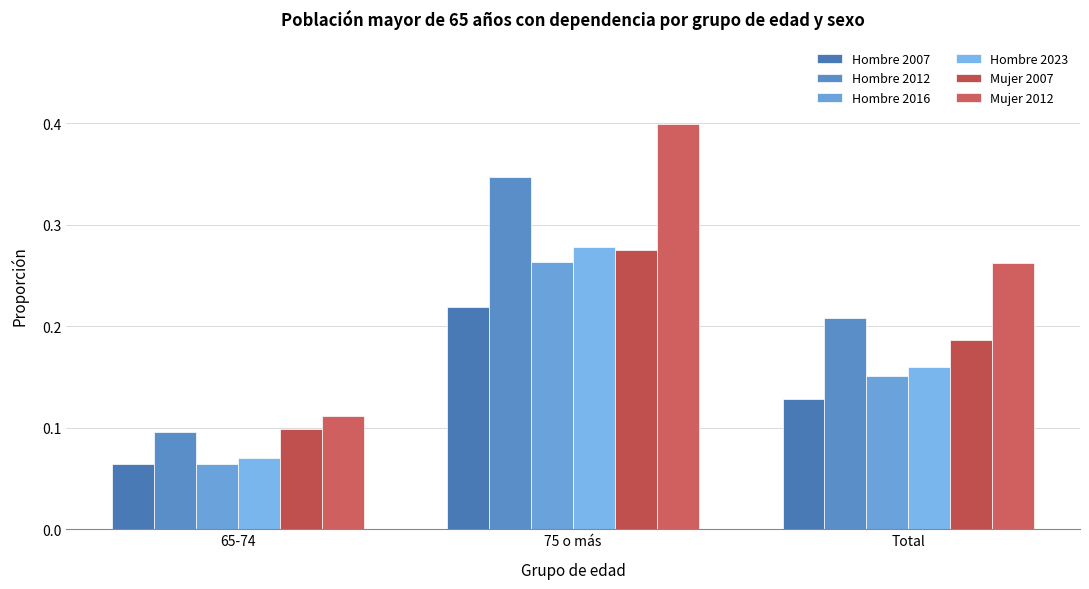

Does the chart contain any negative values?

No